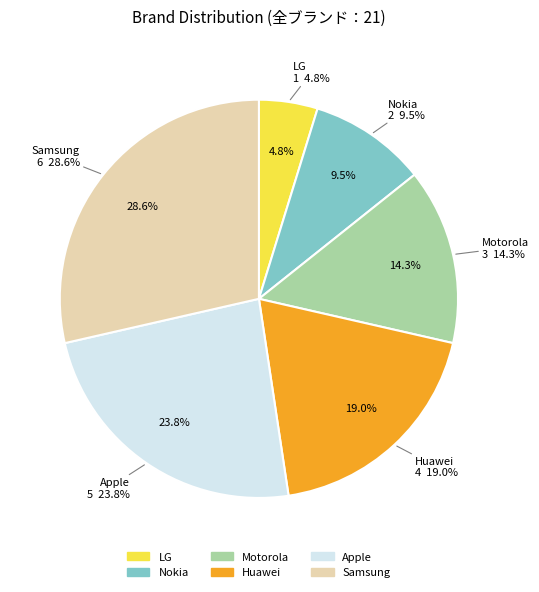

Count the number of slices in the pie.

6